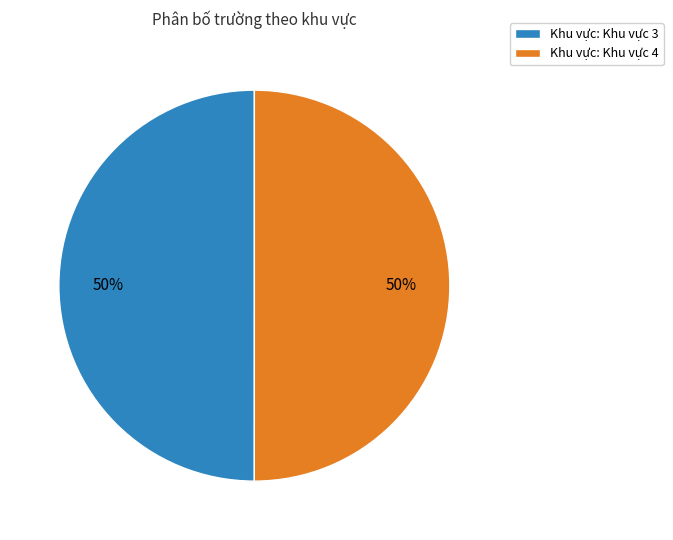

To the nearest percent, what portion does Khu vực: Khu vực 4 represent?

50%